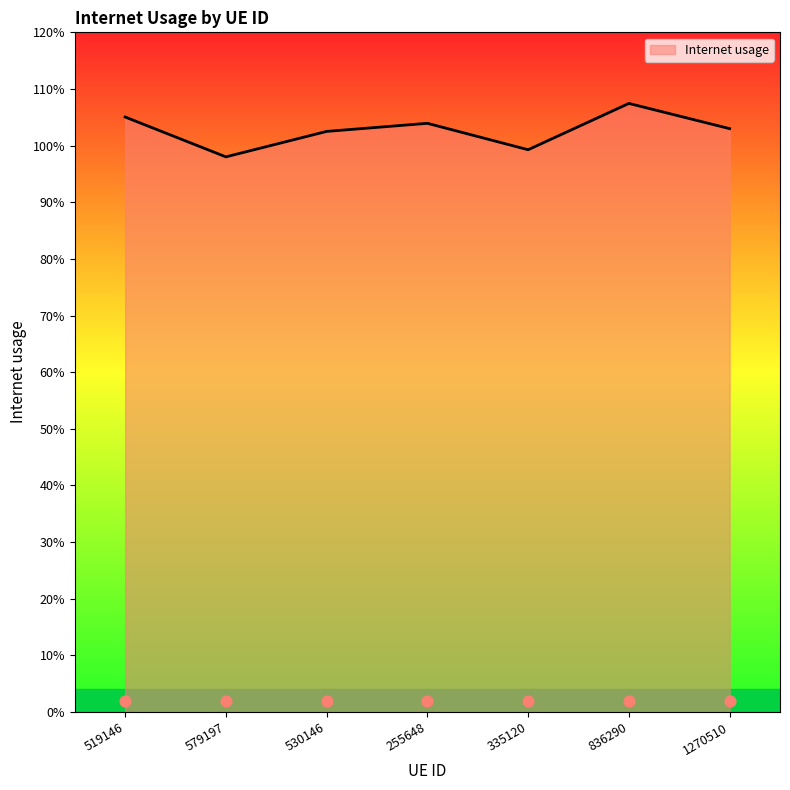

Approximately how many times larger is the value at 519146 compared to 1270510?

1.0